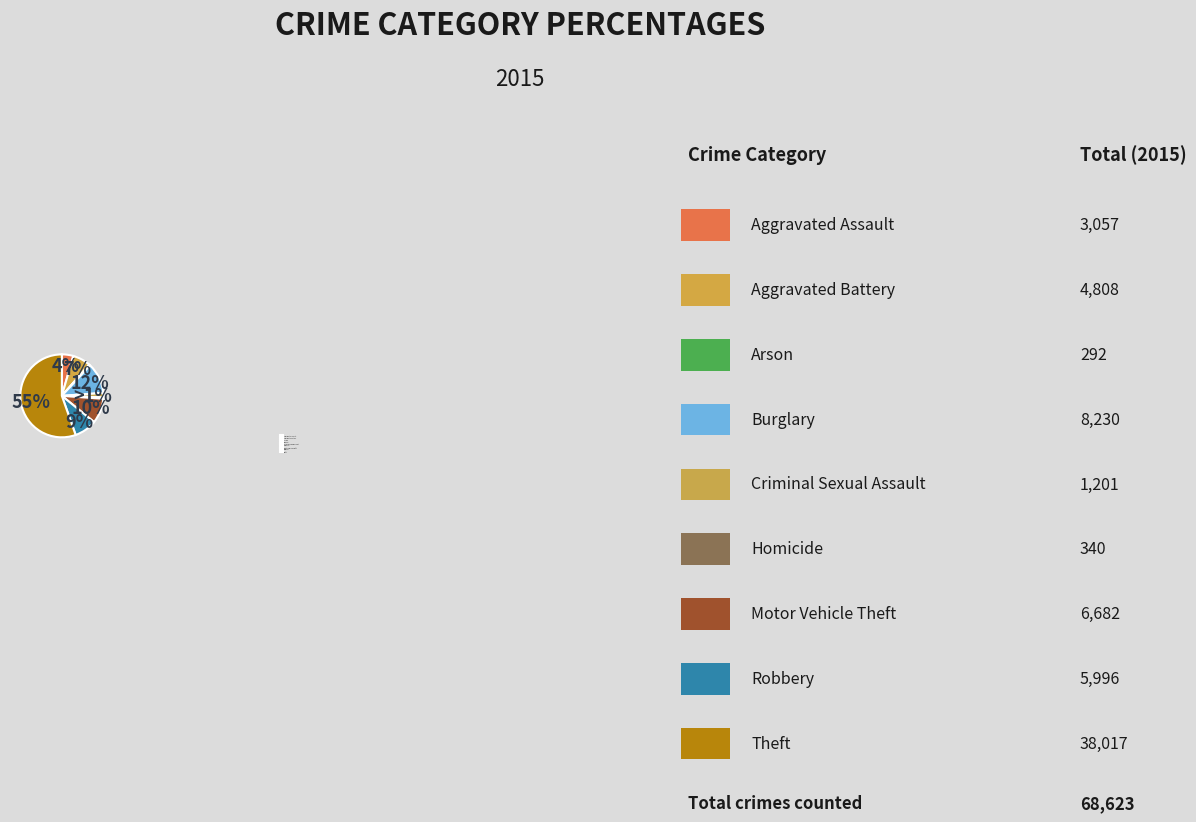

Rank the categories by value from highest to lowest.

Theft, Burglary, Motor Vehicle Theft, Robbery, Aggravated Battery, Aggravated Assault, Criminal Sexual Assault, Homicide, Arson